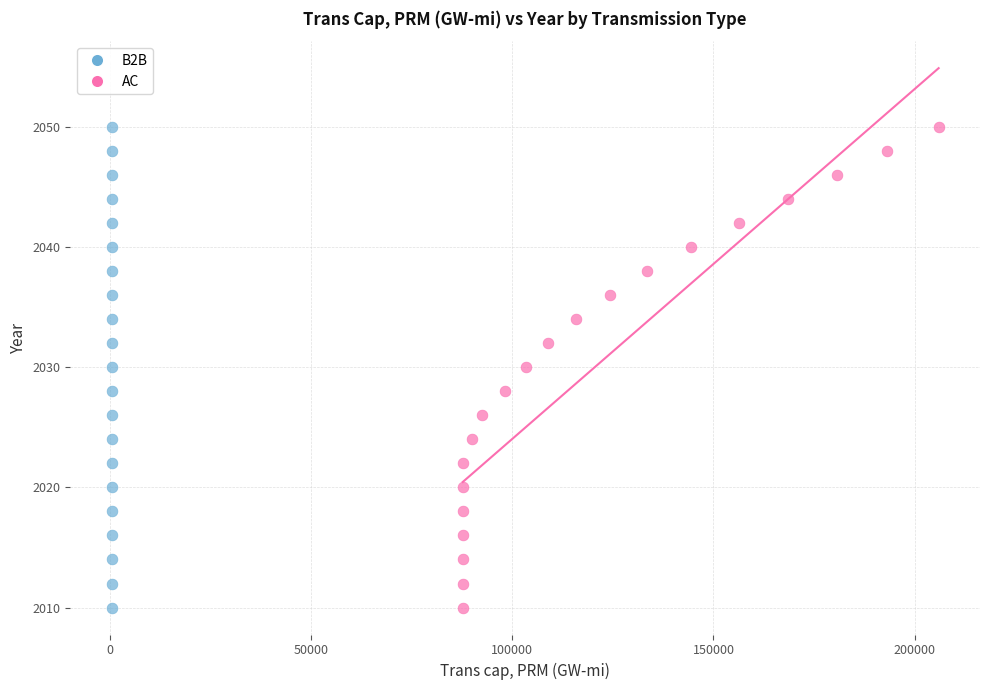

What are all the series names shown in the legend?

B2B, AC